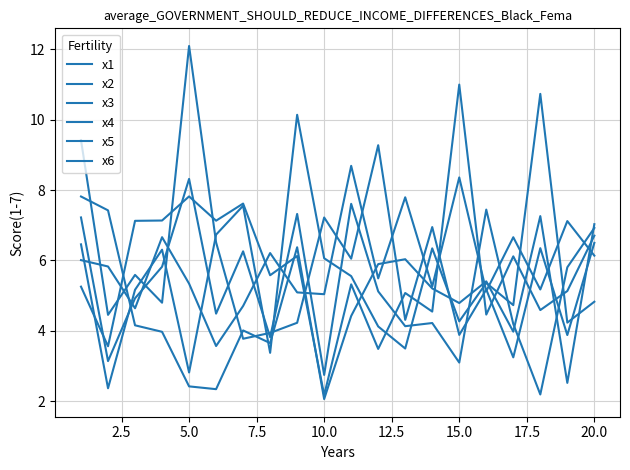

What is the maximum value for x5?

8.3